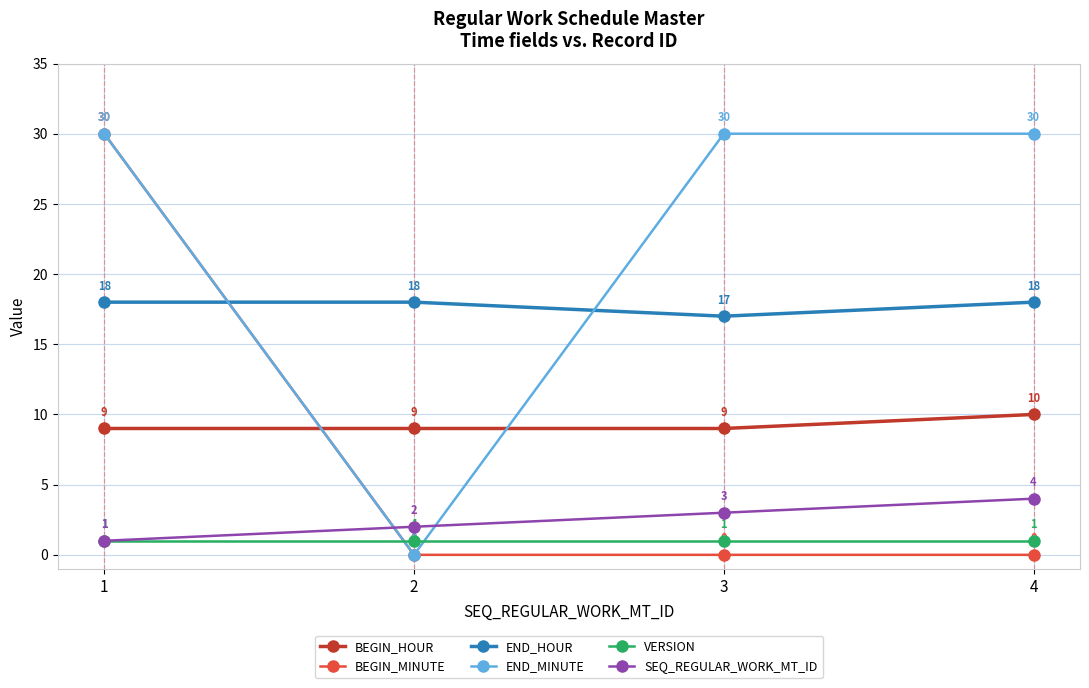

Rank the series at 3 from lowest to highest value.

BEGIN_MINUTE, VERSION, SEQ_REGULAR_WORK_MT_ID, BEGIN_HOUR, END_HOUR, END_MINUTE